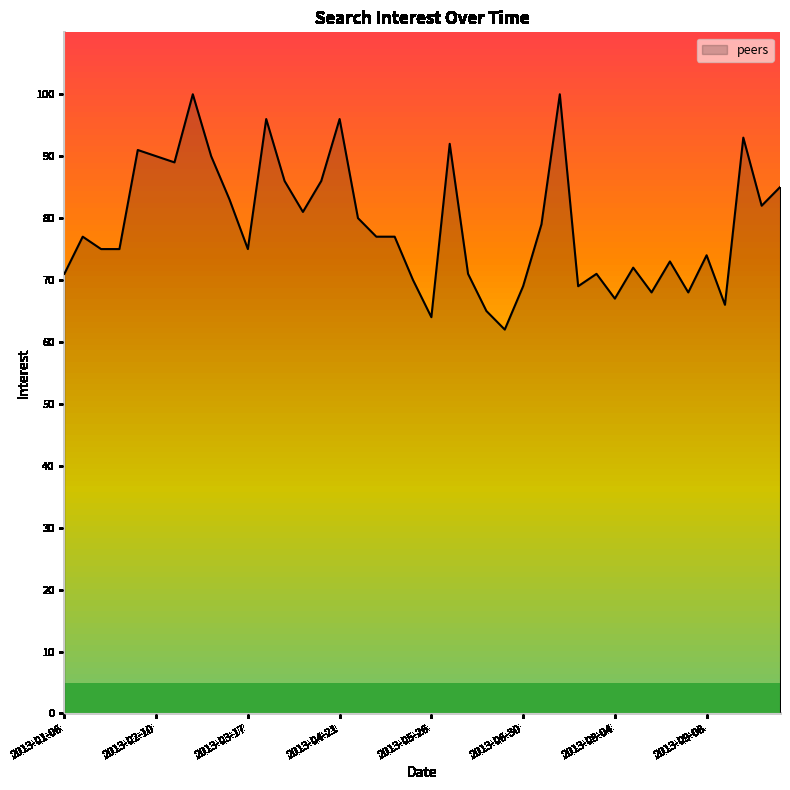

What is the smallest value displayed?

62